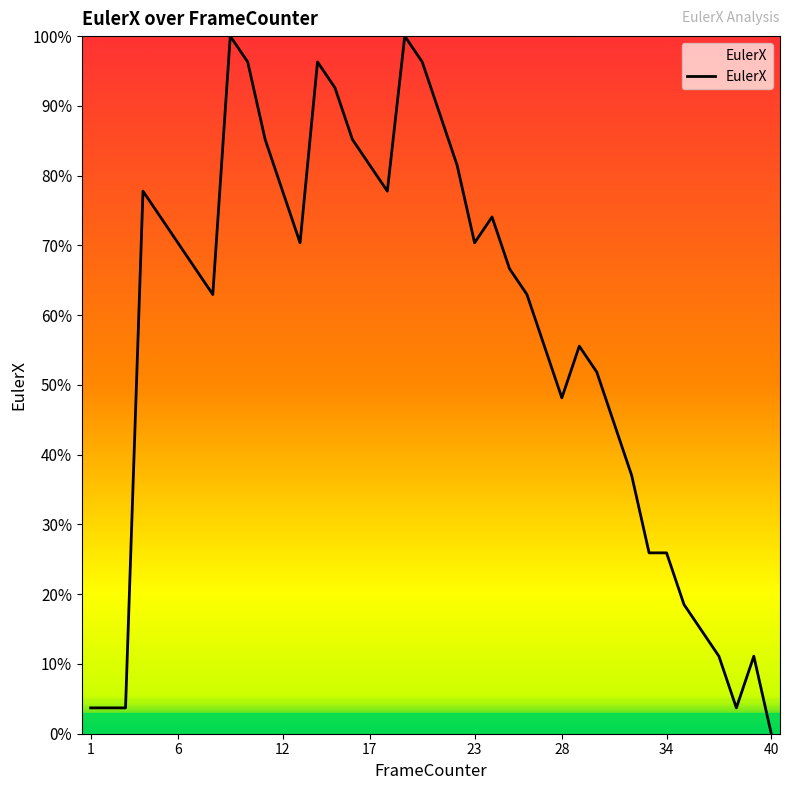

How many points are lower than both their immediate neighbors (excluding endpoints)?

6